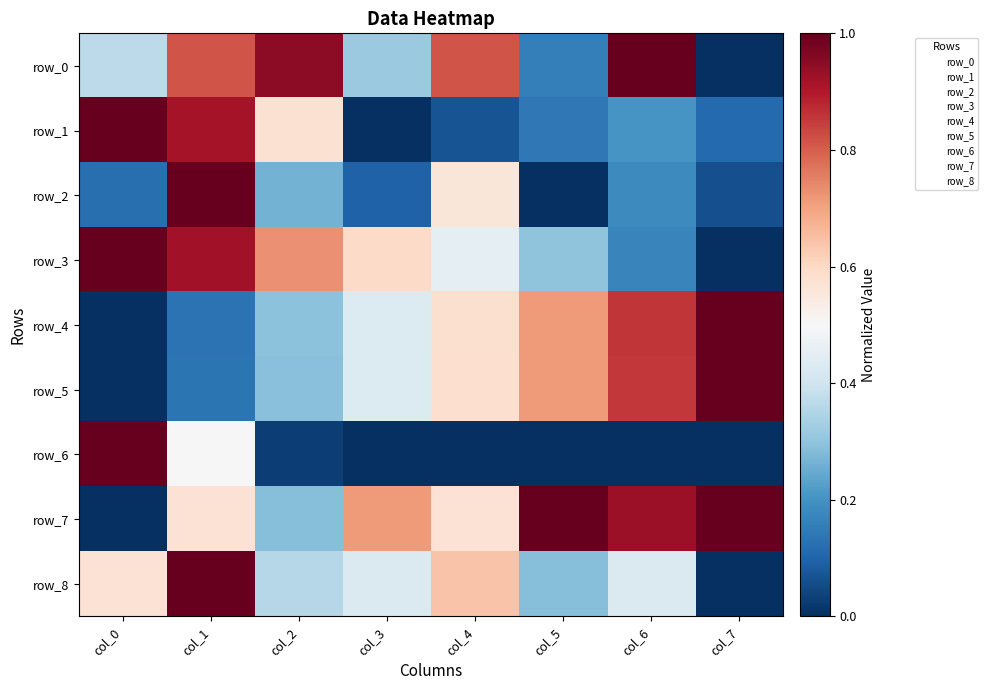

What is the maximum value for row_5?

1.0